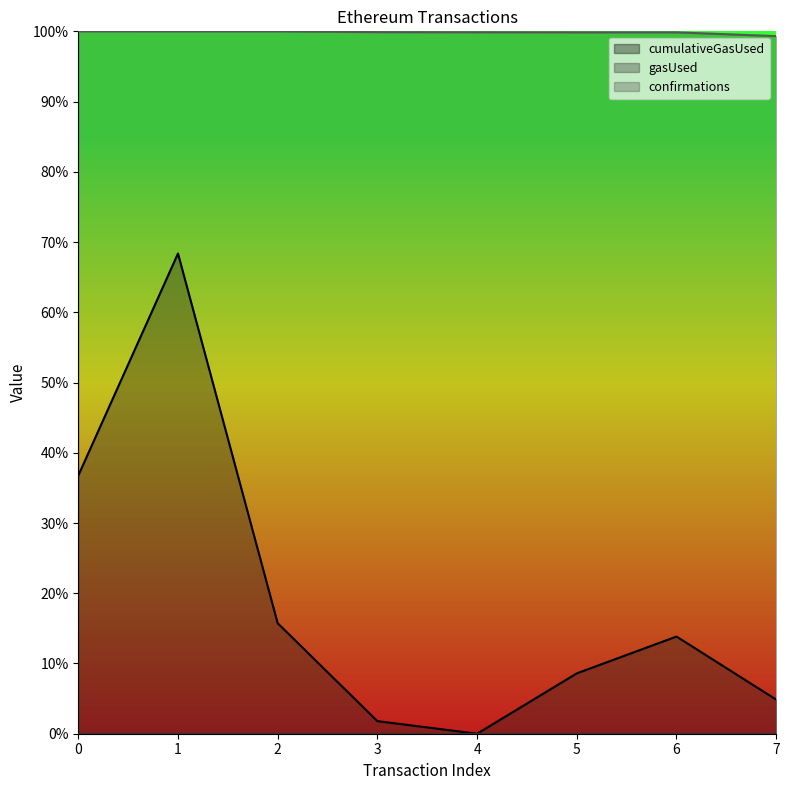

Does the chart display data point markers on the line(s)?

No